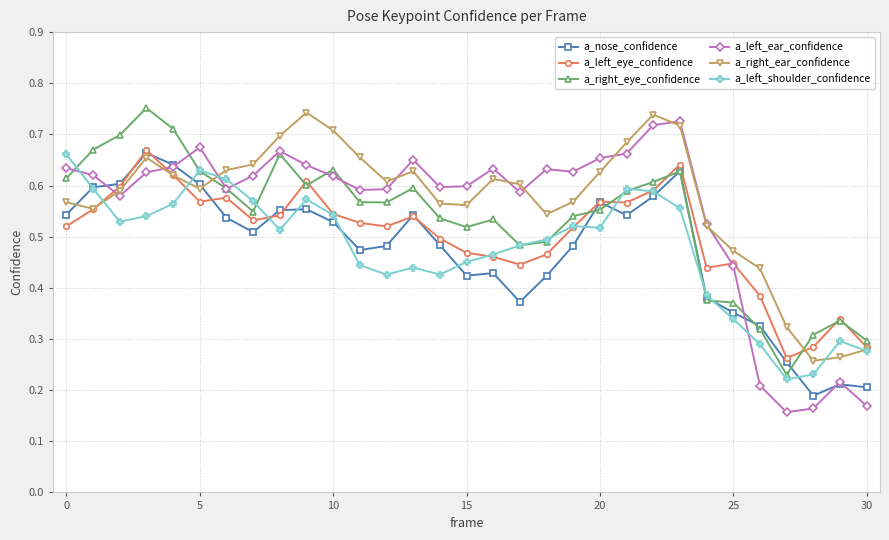

How many lines are shown in the chart?

6